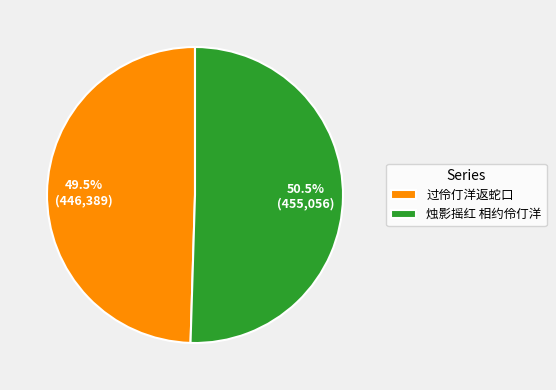

How many slices are in this pie chart?

2